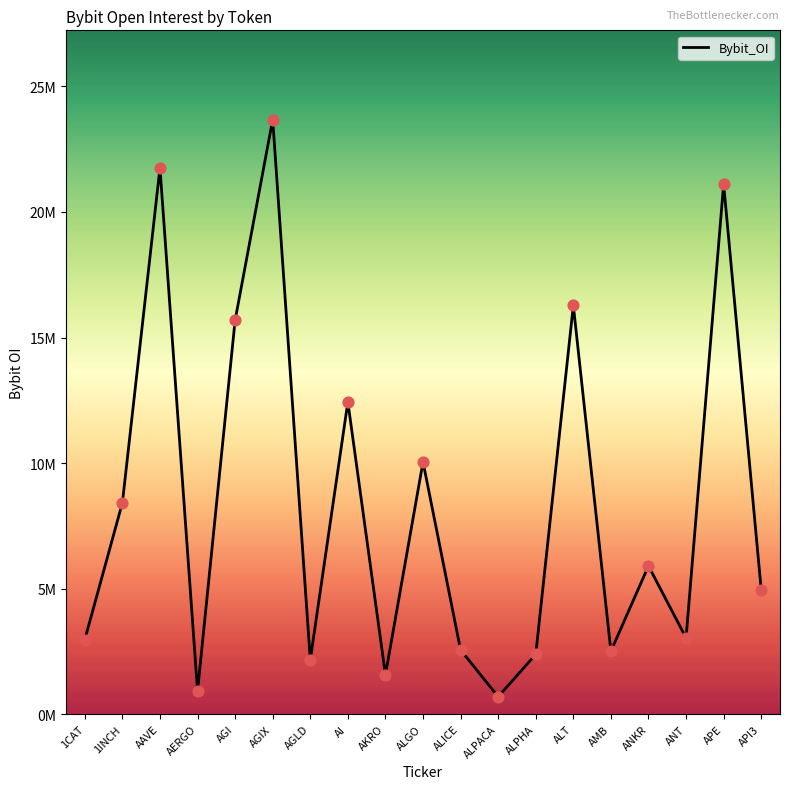

Which has a higher value, AGIX or AMB?

AGIX